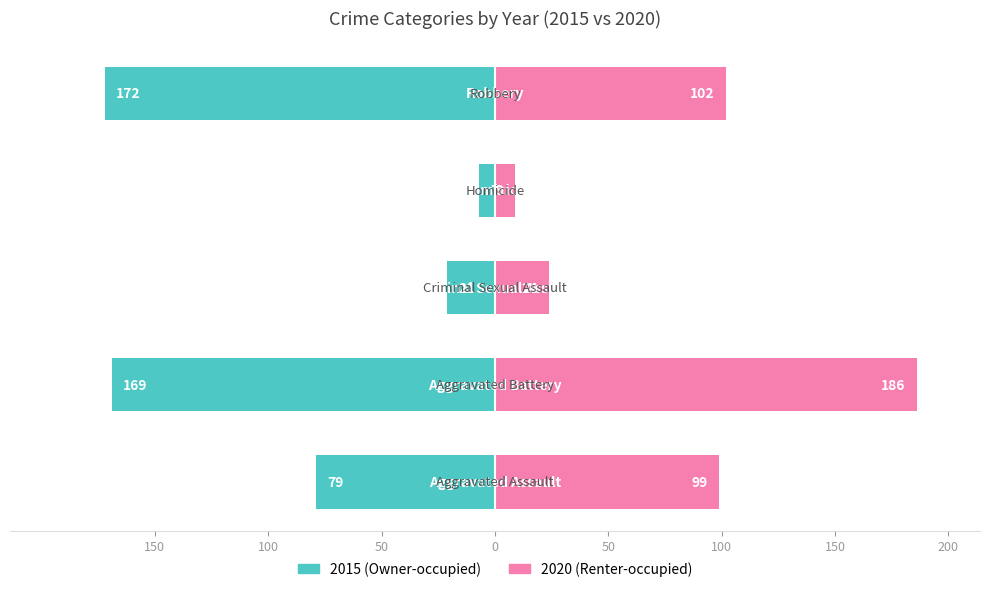

At which category is the sum across all series the highest?

Aggravated Battery